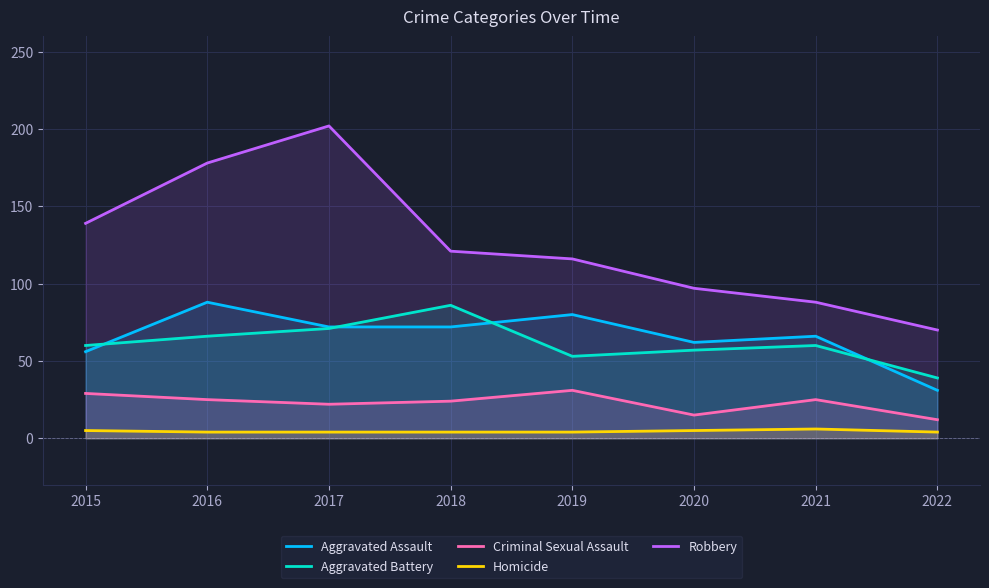

True or false: Homicide has more than 1 interior local peaks.

False